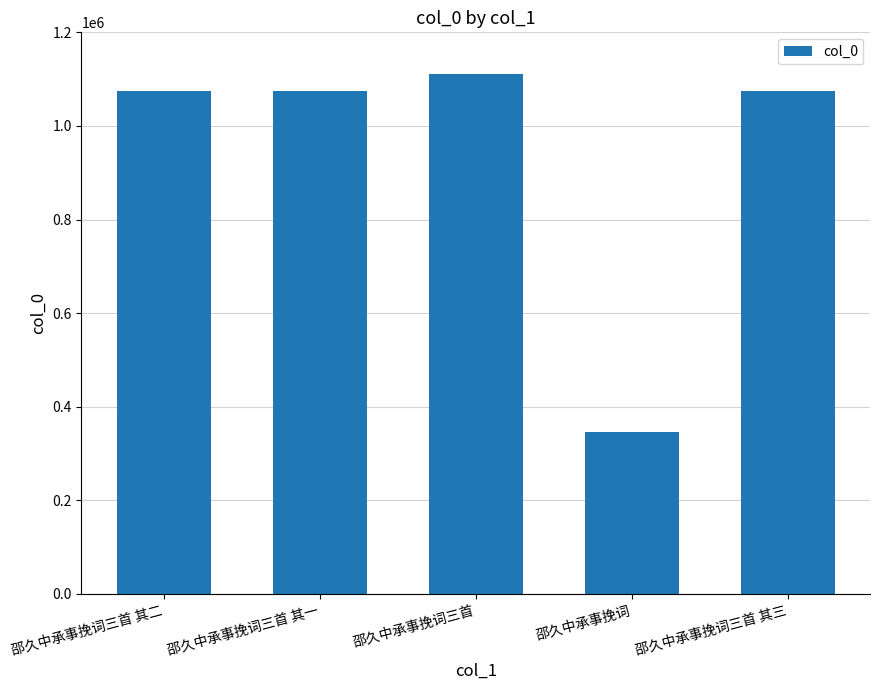

What position from the left is 邵久中承事挽词三首 其三?

5